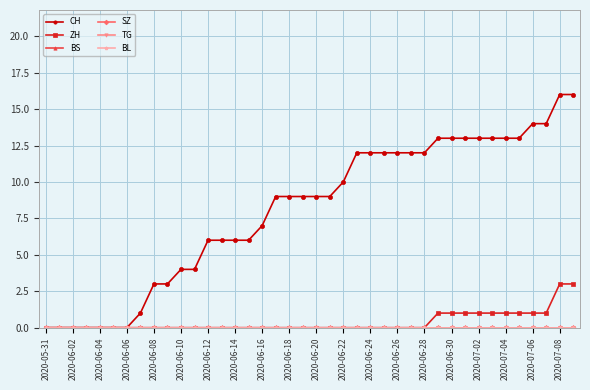

How many lines are shown in the chart?

6